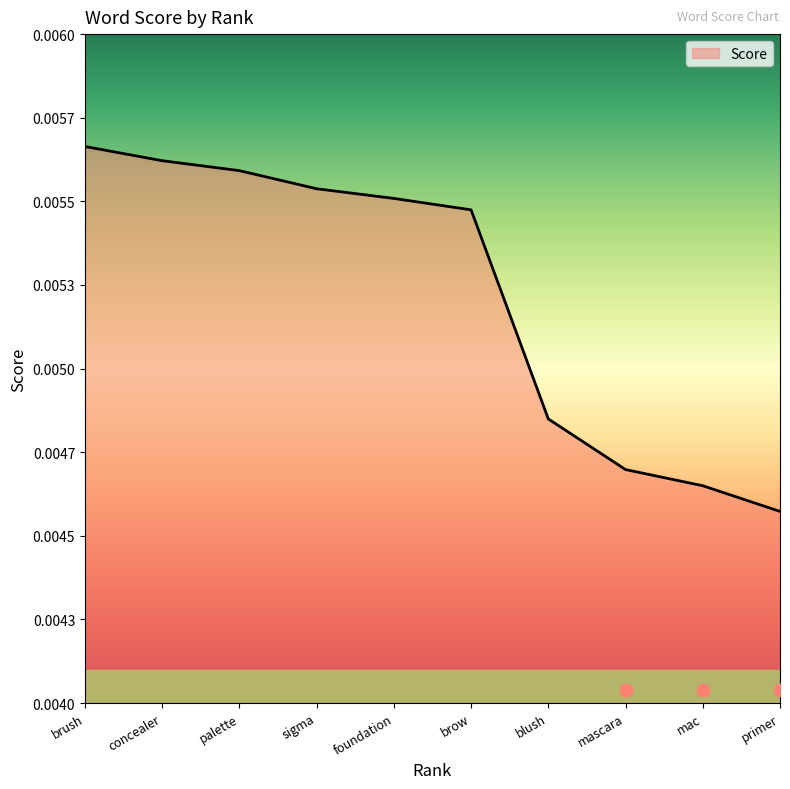

Which has a higher value, palette or primer?

palette